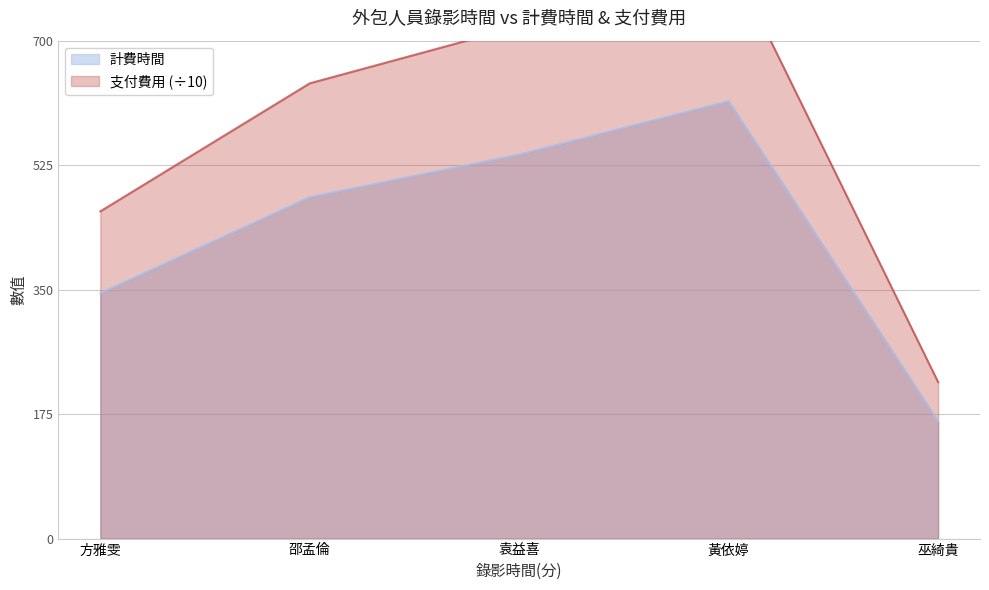

Is it true that 計費時間 equals 75 at 方雅雯?

False